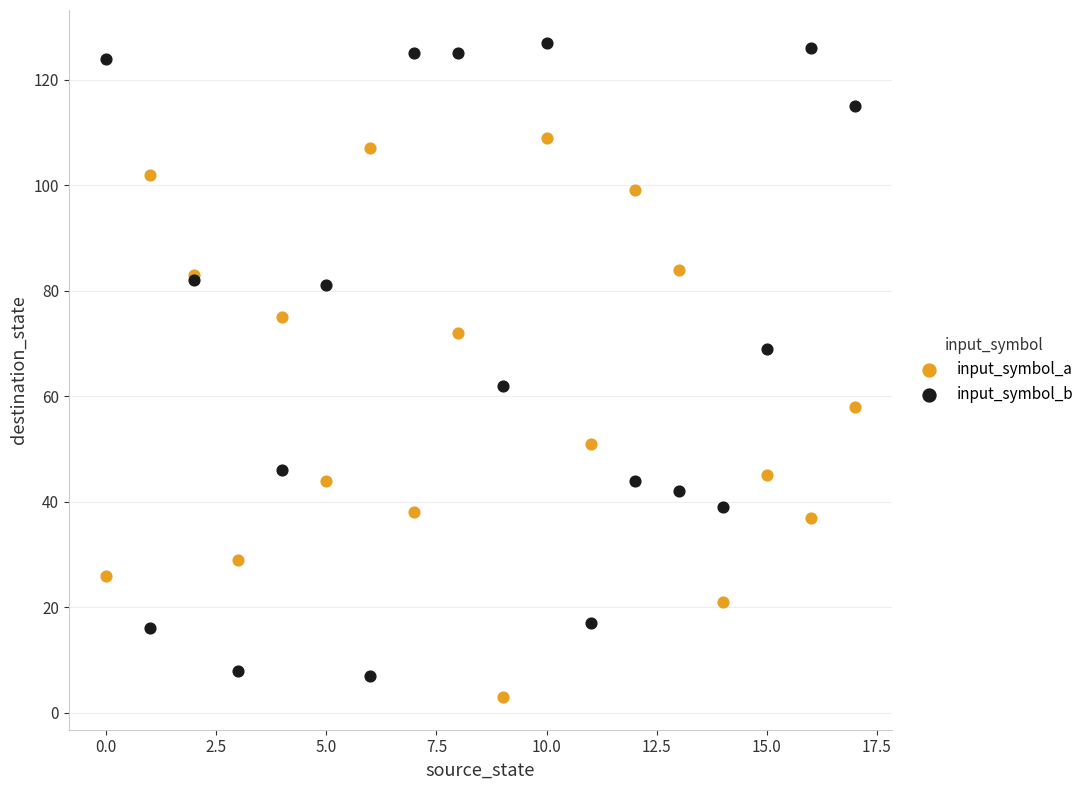

Which series contains the highest Y value?

input_symbol_b